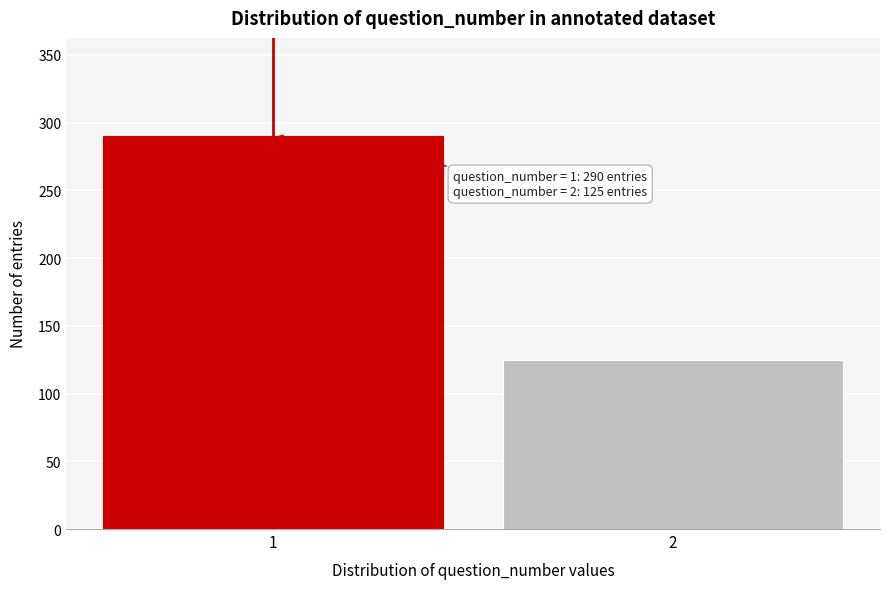

Reading right to left, list all the values displayed in this chart.

2=125	1=290